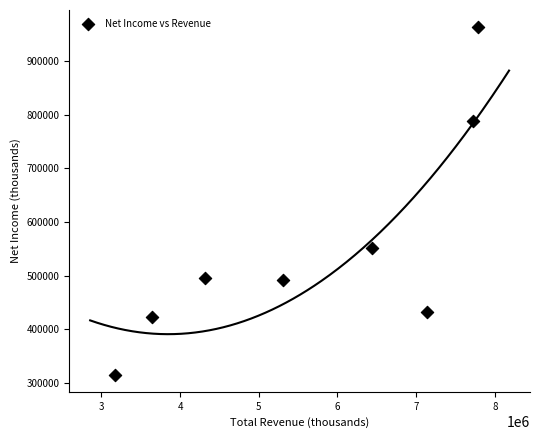

What Y value in the scatter plot is closest to 639200?

551500